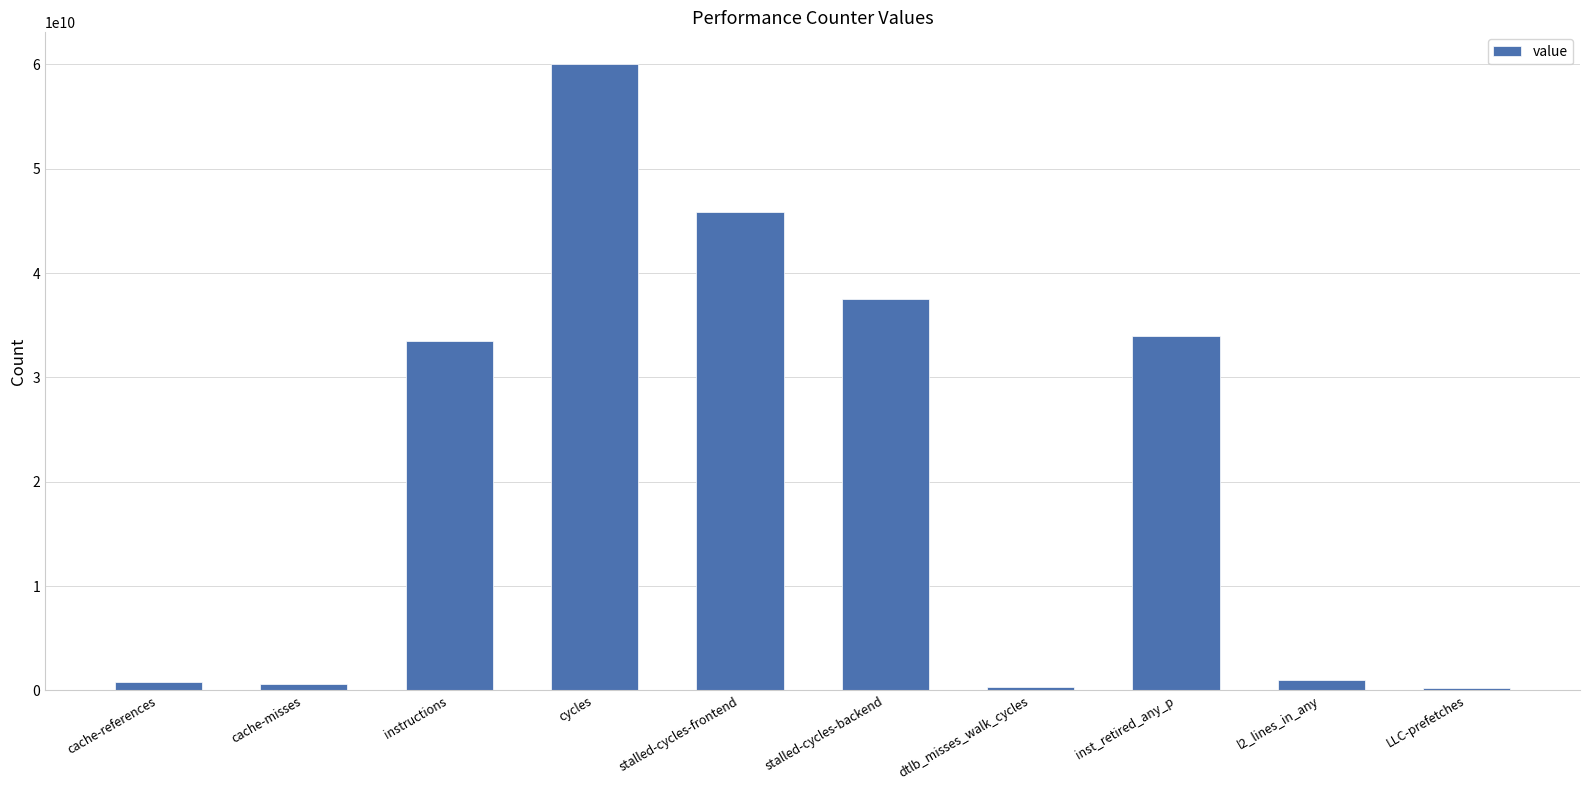

Where is the data nearest to the value 30146415324?

instructions